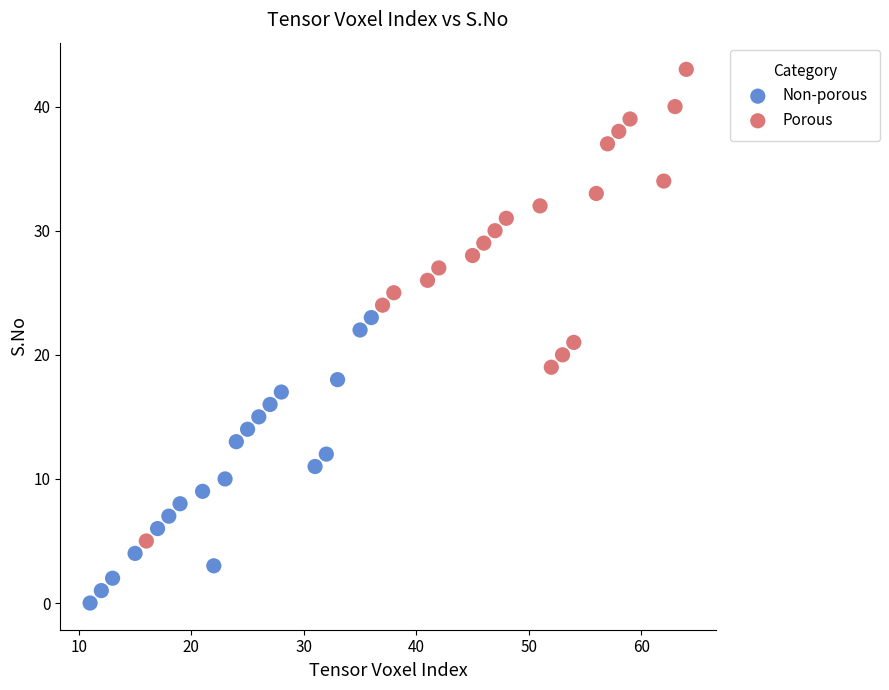

Which series reaches the maximum Y coordinate?

Porous